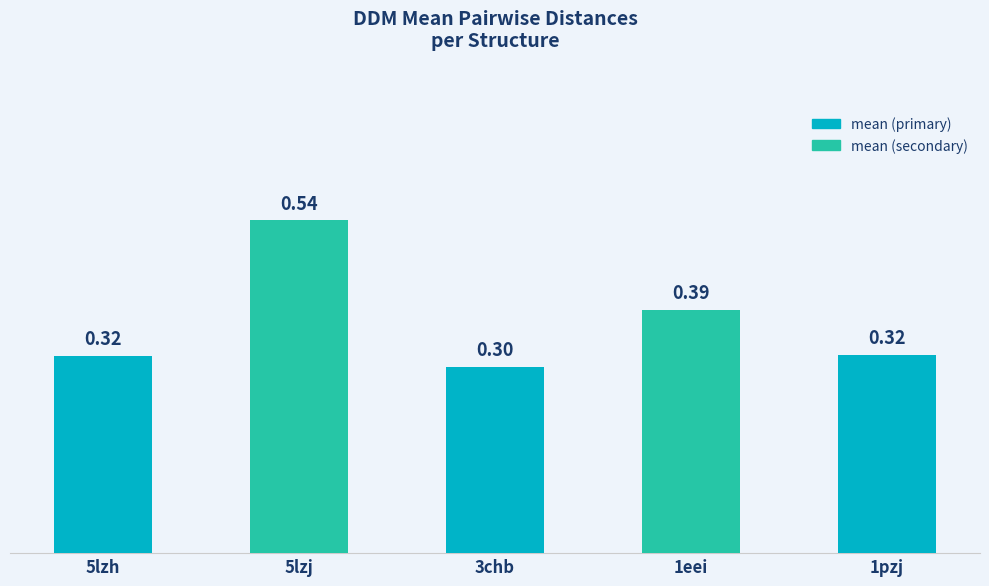

Which has a higher value, 1eei or 5lzj?

5lzj